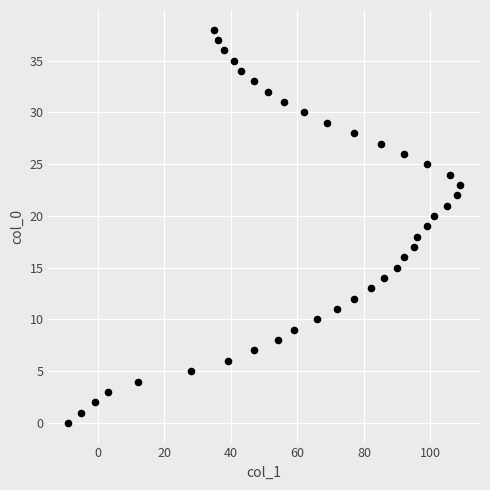

What is the range of X values (max minus min)?

118